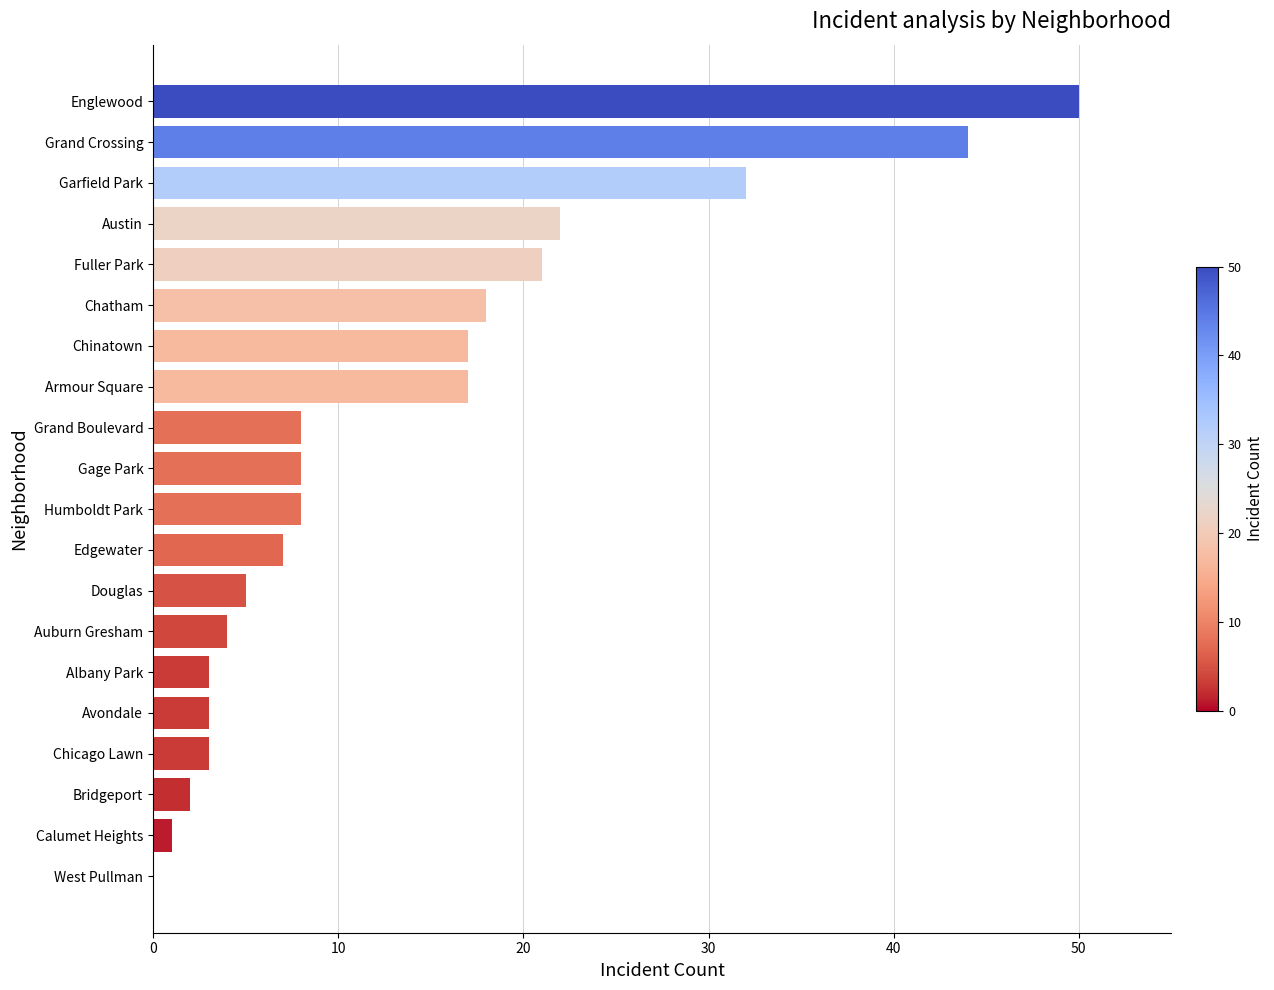

At which category does the chart reach its peak across all series?

Englewood